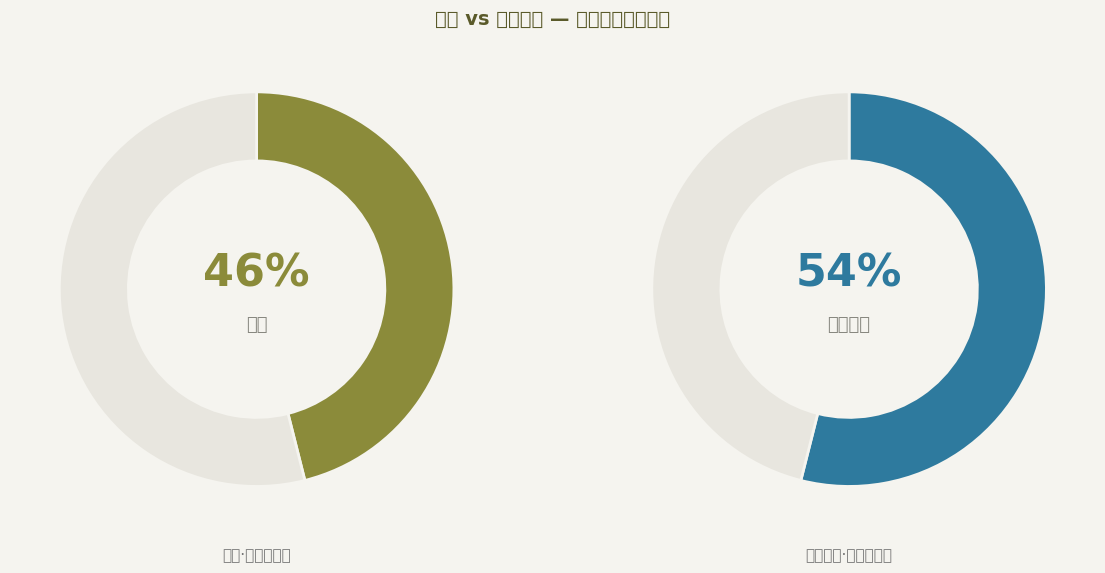

To the nearest percent, what is the average slice percentage?

50%